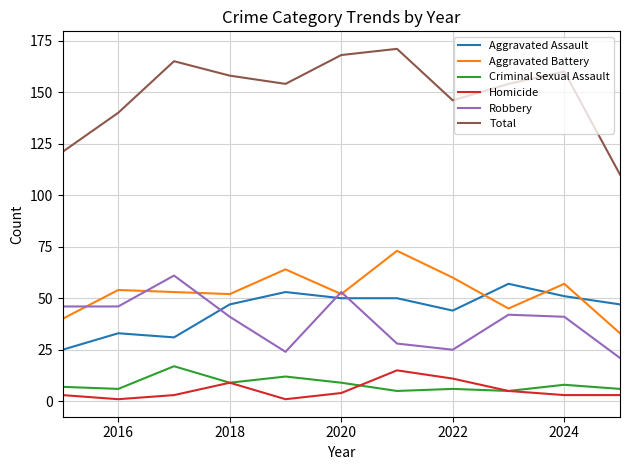

What is the greatest value displayed?

171